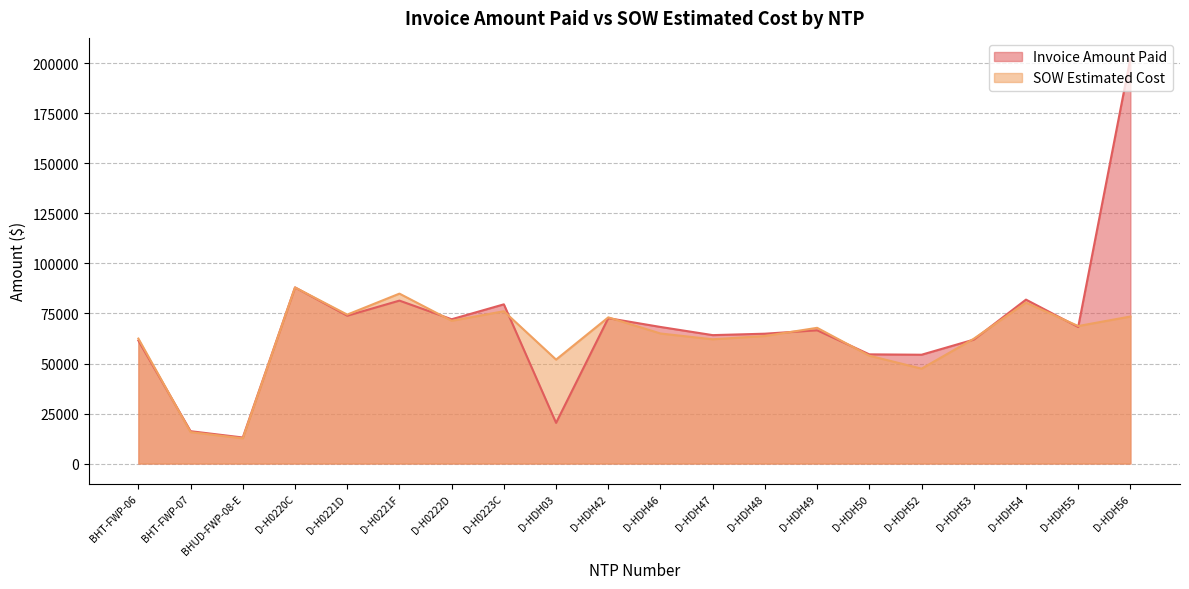

True or false: SOW Estimated Cost has more than 2 interior local peaks.

True